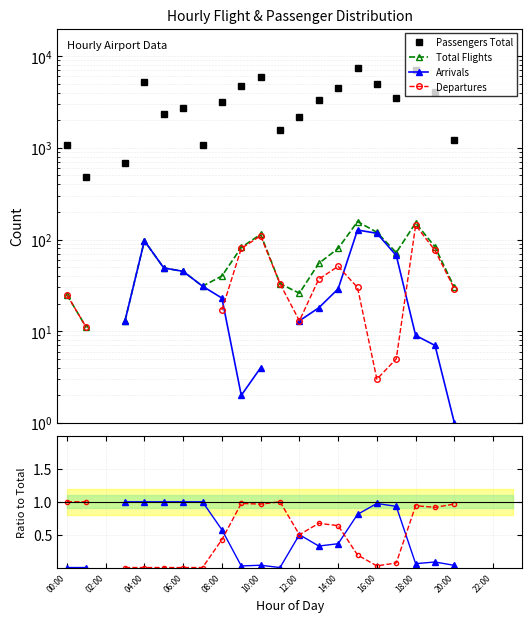

How many data points in Total Flights are above 72?

8